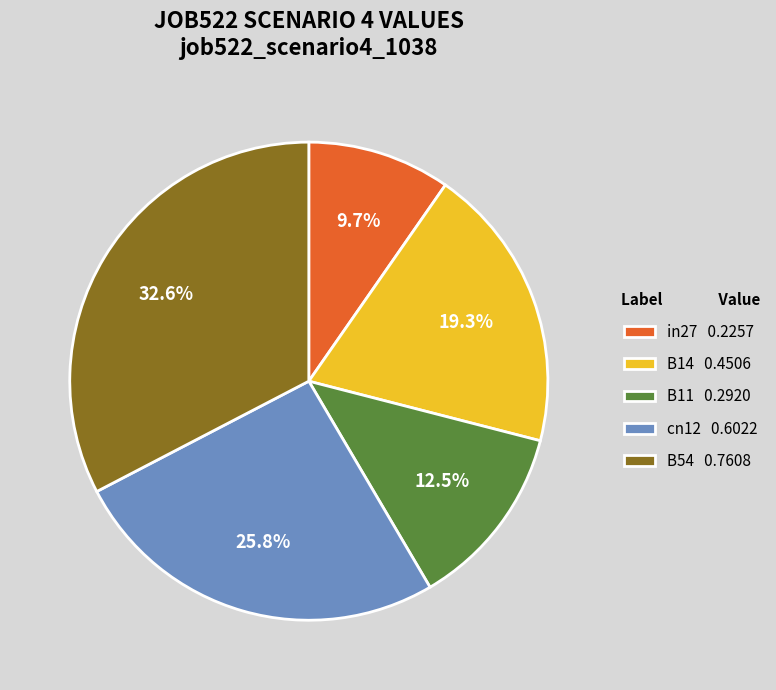

The B54 slice represents 27% of the pie. True or false?

False